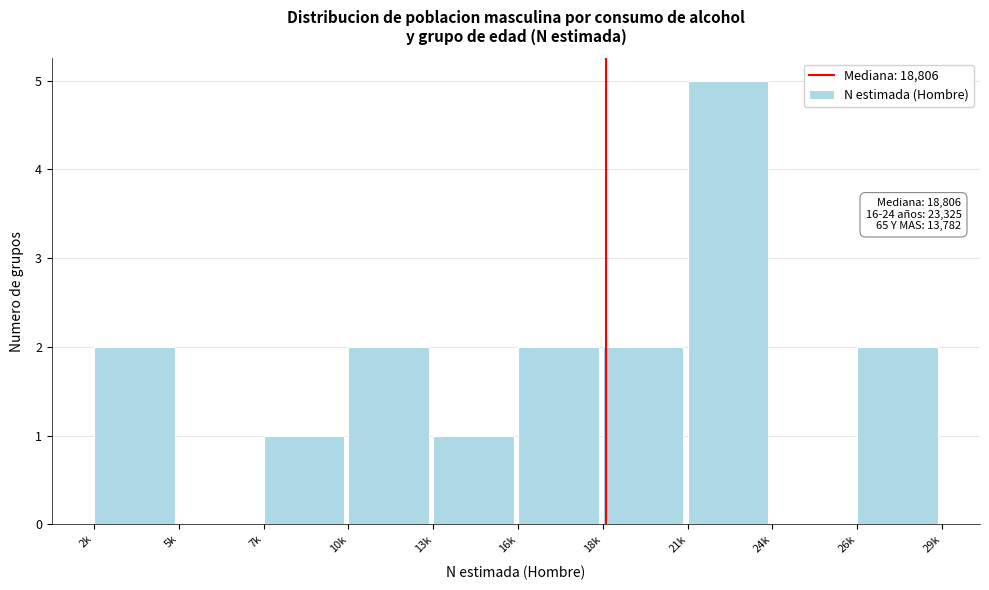

Reading right to left, extract all data points from this chart.

26k=2	24k=0	21k=5	18k=2	16k=2	13k=1	10k=2	7k=1	5k=0	2k=2